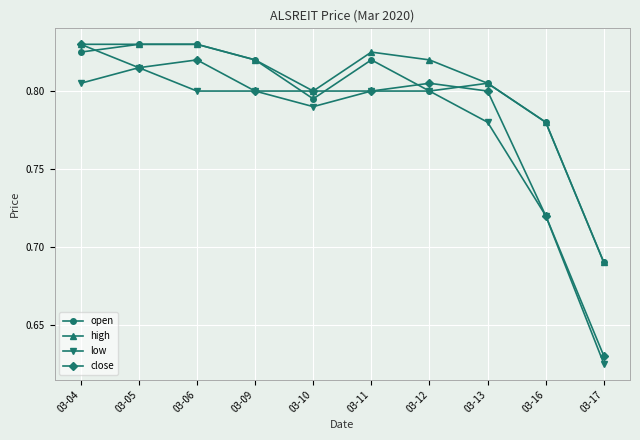

Between 03-09 and 03-10, which series saw the biggest shift?

open